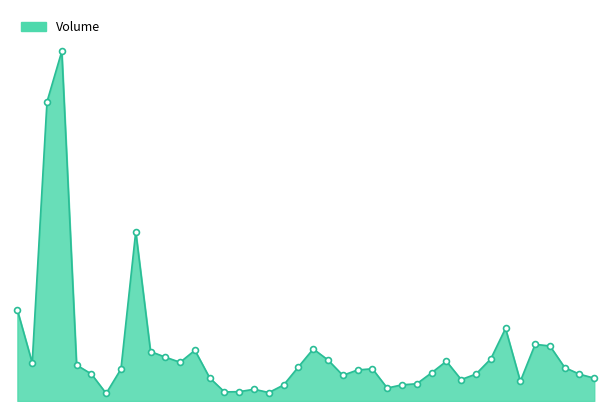

Does the chart have visible grid lines?

No